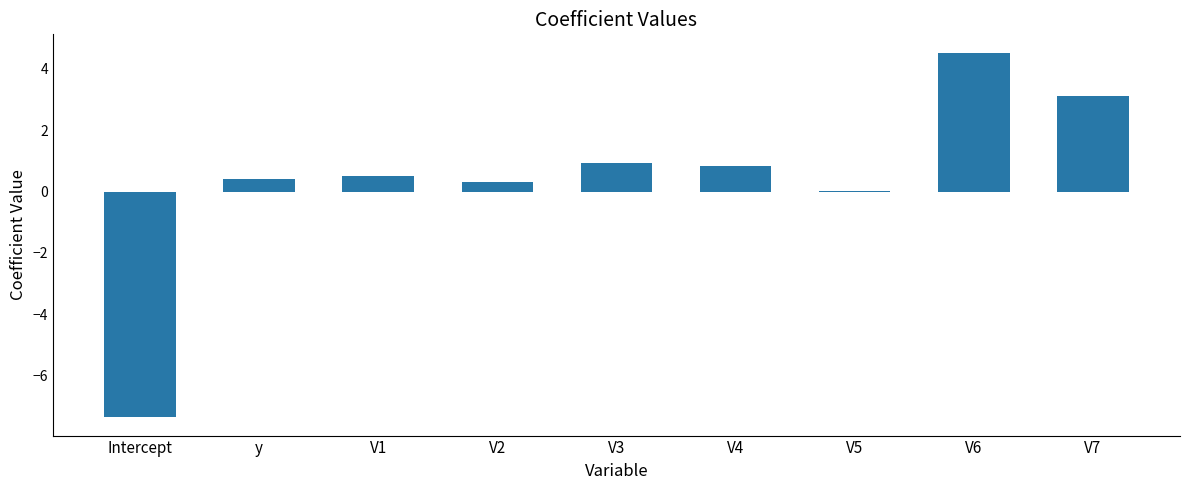

What is the sum of all values?

3.3